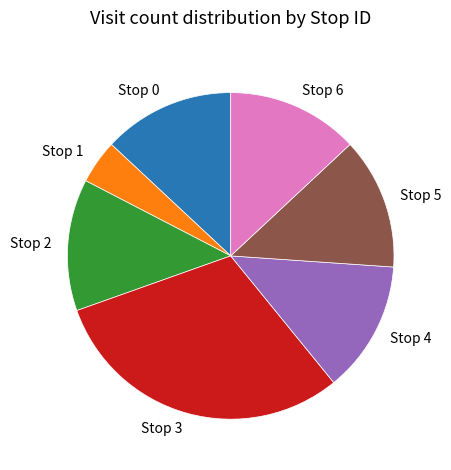

Is there any slice that represents more than half of the pie?

No